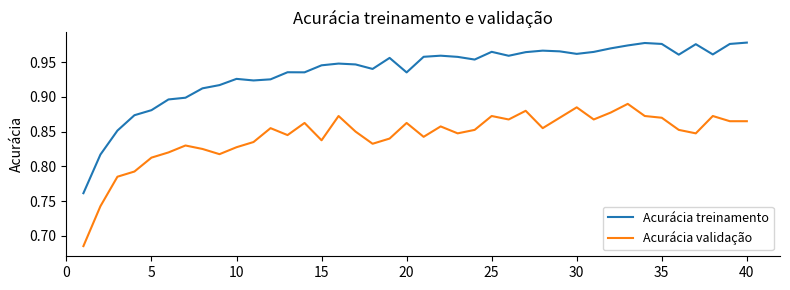

True or false: Acurácia validação and Acurácia treinamento cross at least once.

False